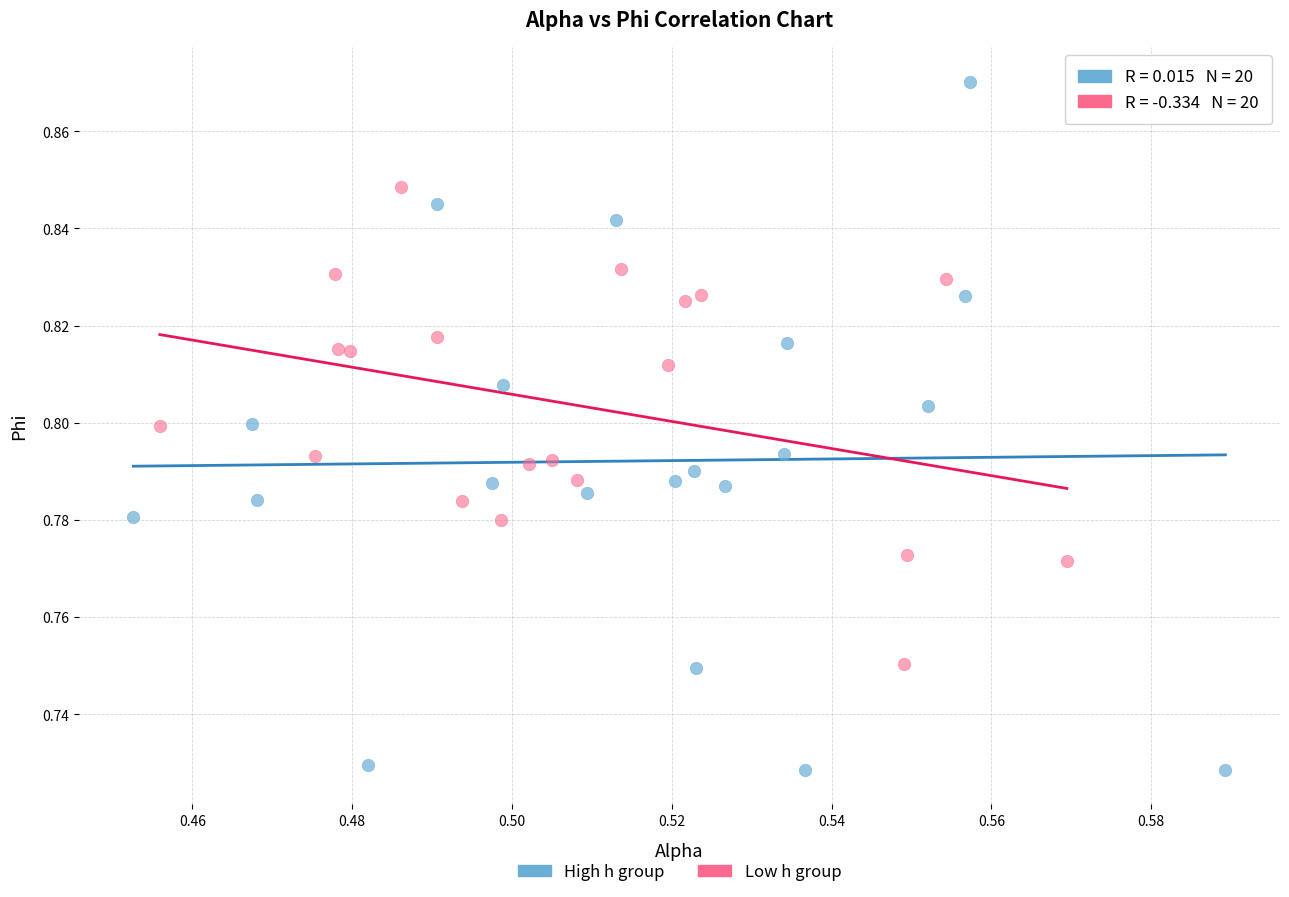

Which series reaches the minimum Y coordinate?

High h group